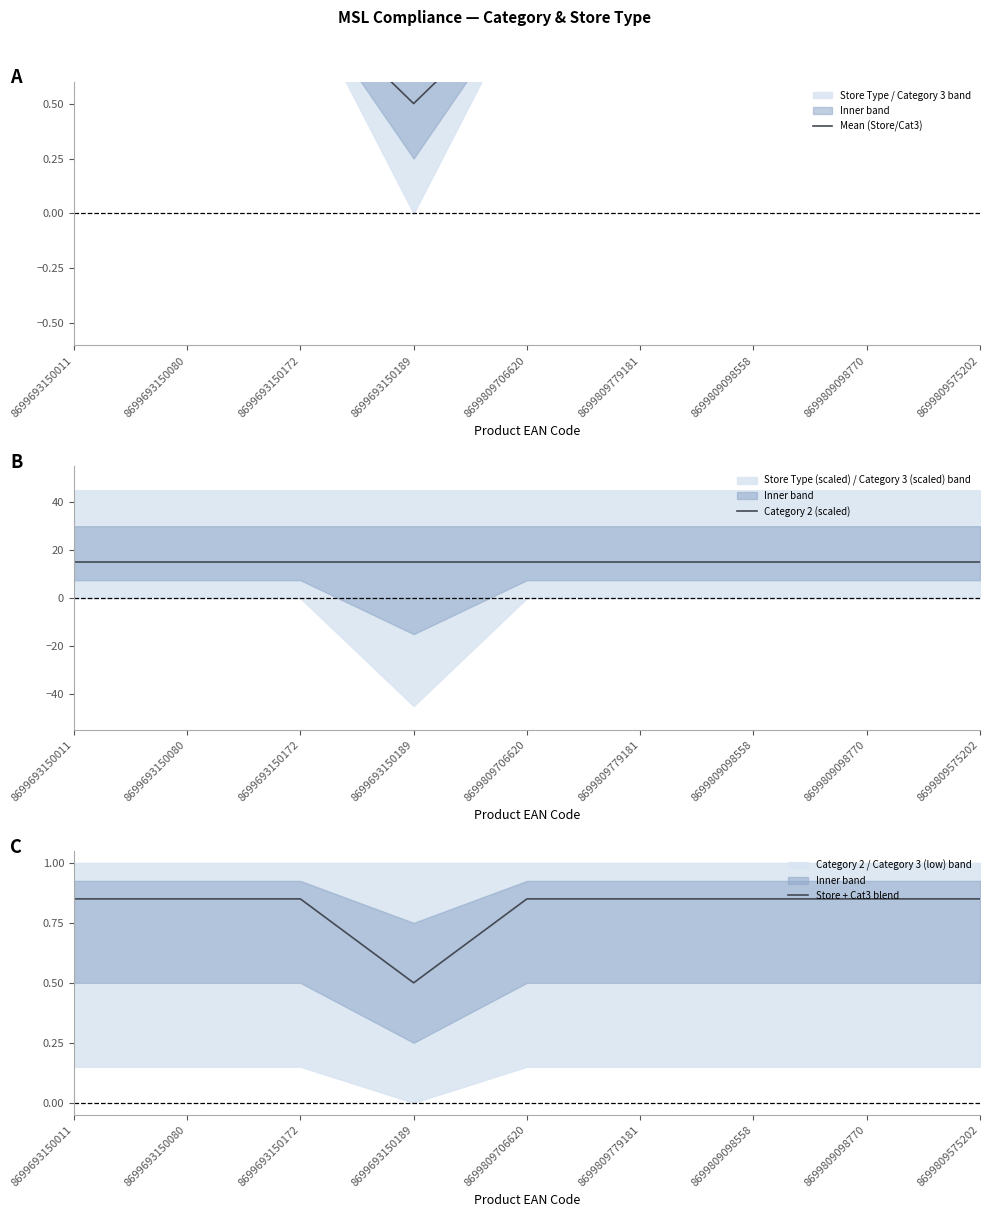

Reading left to right, list all the values displayed in this chart.

Mean (Store/Cat3): 8699693150011=1.0	8699693150080=1.0	8699693150172=1.0	8699693150189=0.5	8699809706620=1.0	8699809779181=1.0	8699809098558=1.0	8699809098770=1.0	8699809575202=1.0
Category 2 (scaled): 8699693150011=15.0	8699693150080=15.0	8699693150172=15.0	8699693150189=15.0	8699809706620=15.0	8699809779181=15.0	8699809098558=15.0	8699809098770=15.0	8699809575202=15.0
Store + Cat3 blend: 8699693150011=0.8	8699693150080=0.8	8699693150172=0.8	8699693150189=0.5	8699809706620=0.8	8699809779181=0.8	8699809098558=0.8	8699809098770=0.8	8699809575202=0.8